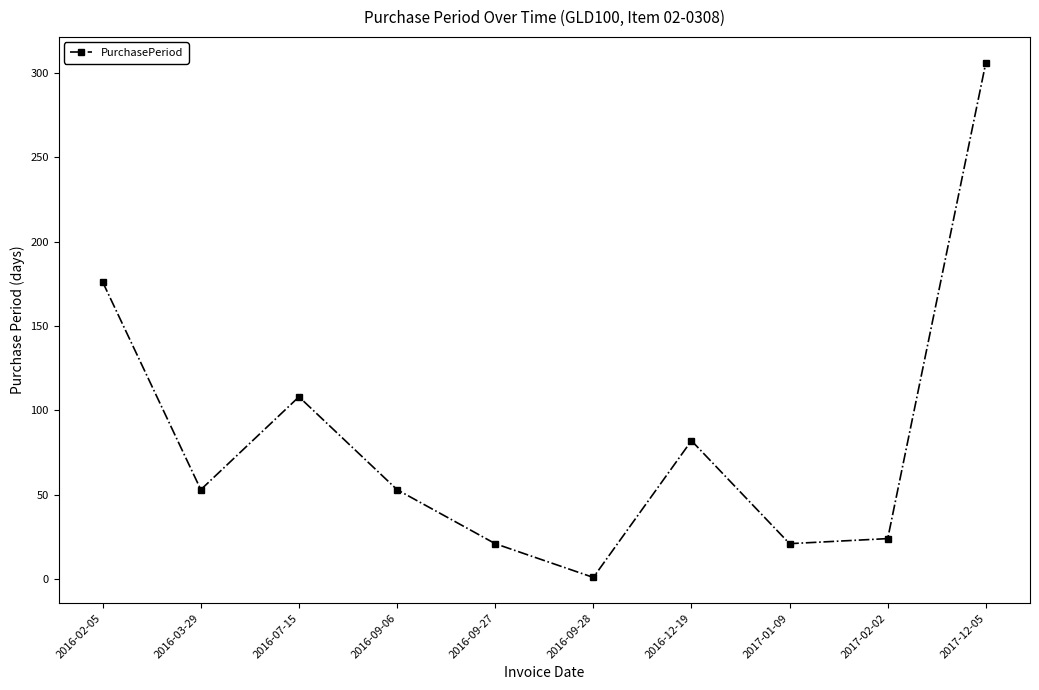

How many data points are less than 53?

4